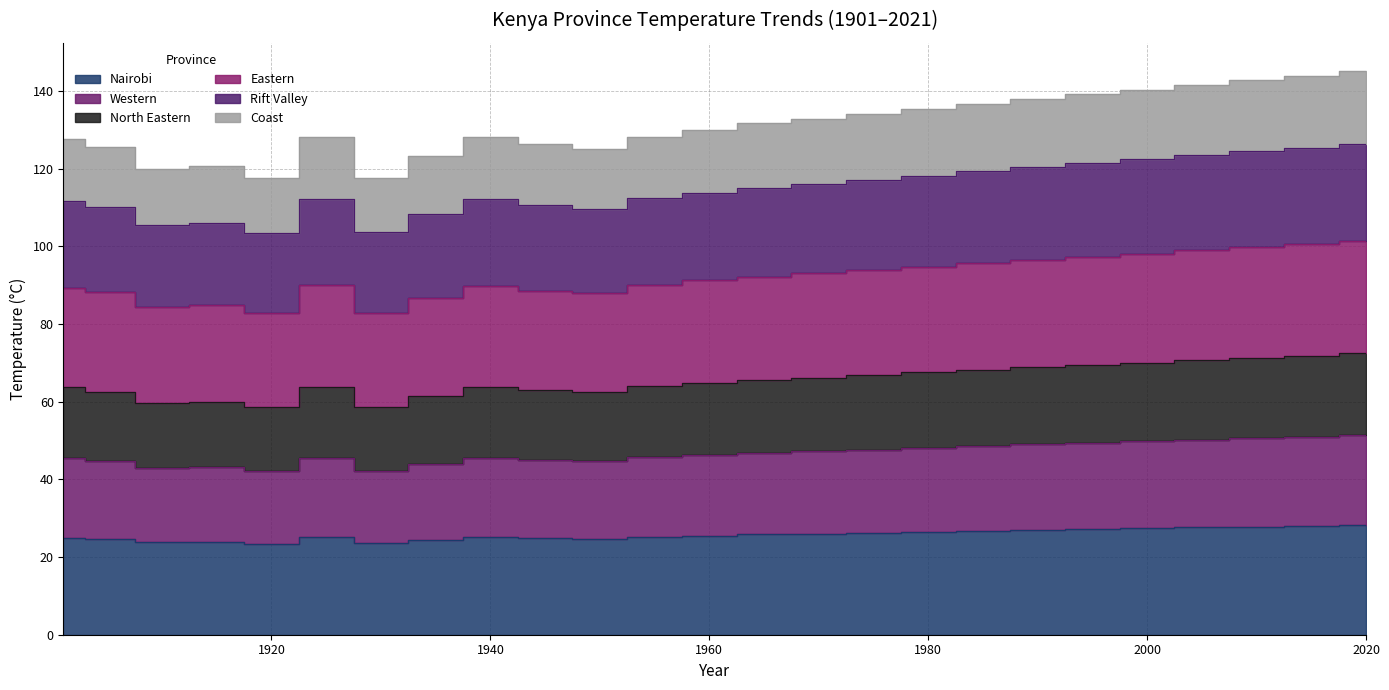

At which category does North Eastern reach its first local valley?

1910